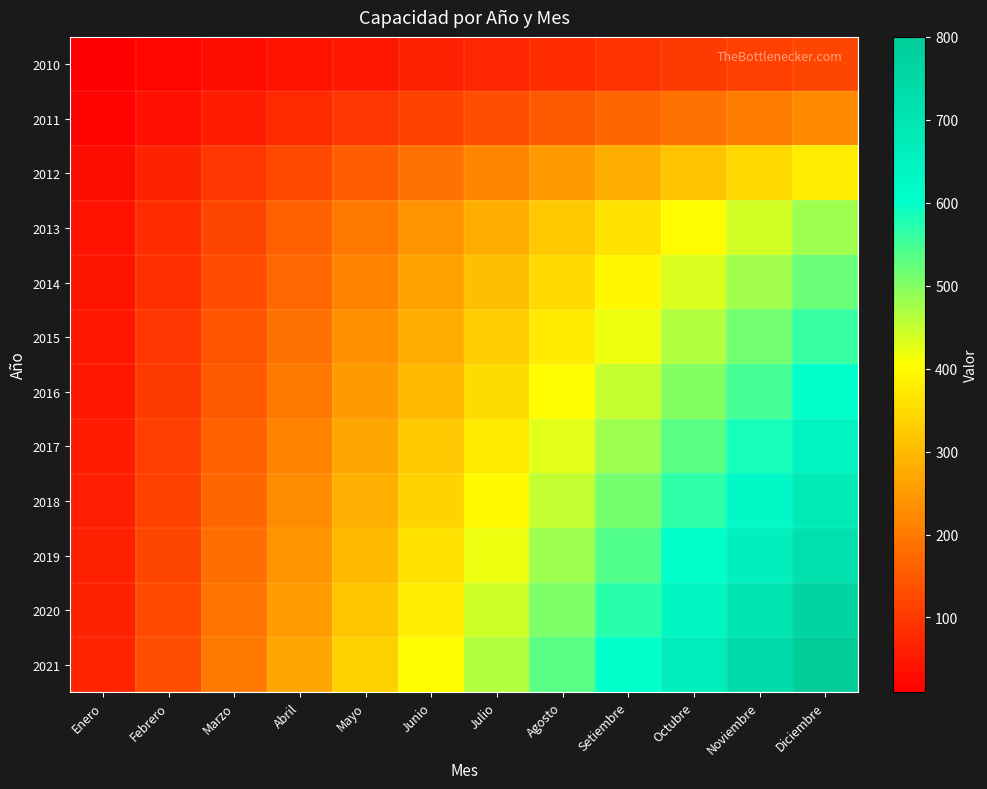

Which label corresponds to the smallest value in the chart?

Enero